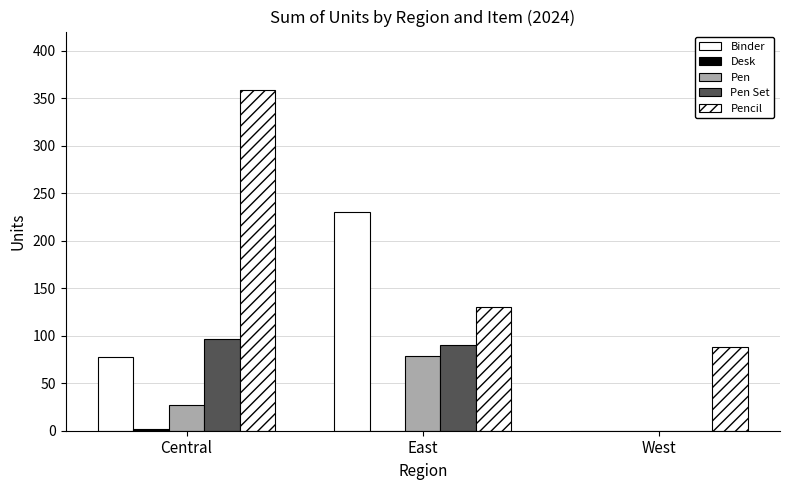

Reading left to right, transcribe all the data shown in this chart.

Binder: 78	230	0
Desk: 2	0	0
Pen: 27	79	0
Pen Set: 96	90	0
Pencil: 358	130	88